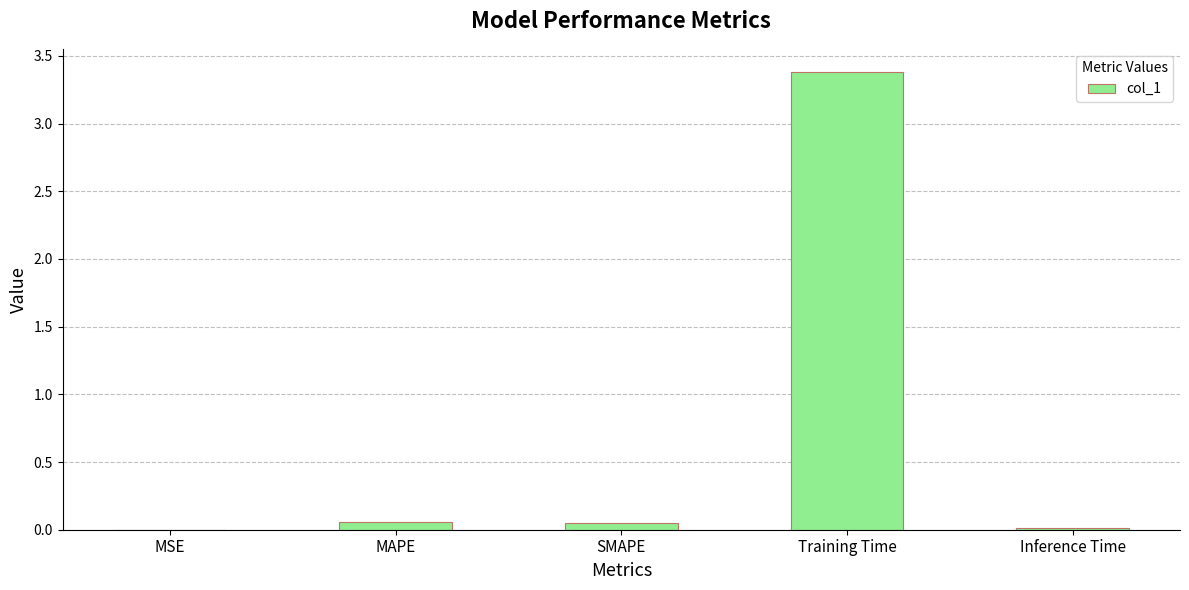

Which has a higher value, SMAPE or Training Time?

Training Time